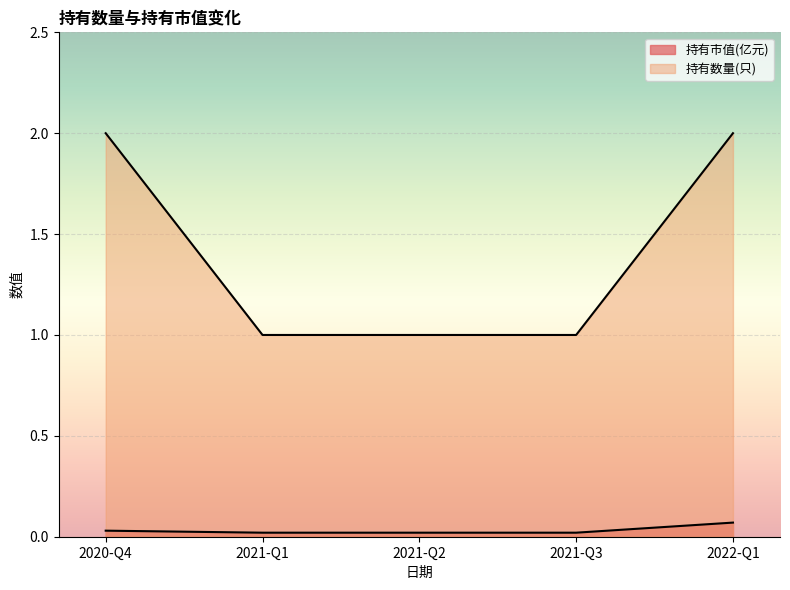

Approximately how many times larger is the value at 2021-Q2 compared to 2021-Q3?

1.0